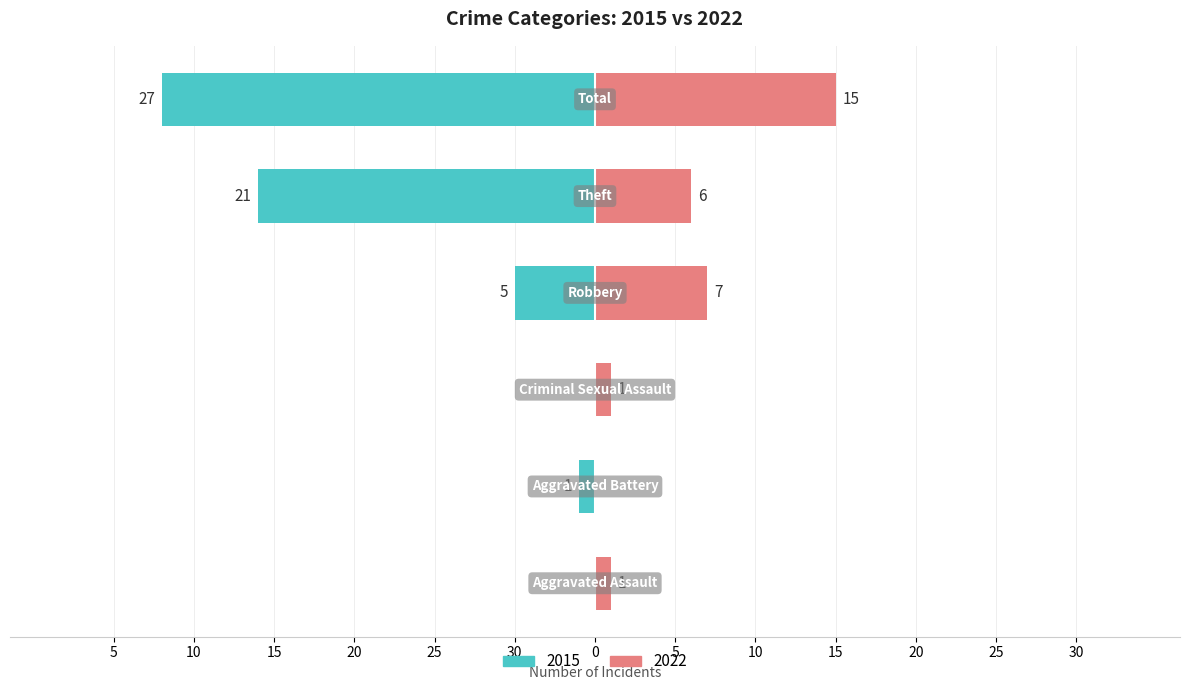

True or false: 2015 has a value of -7 at Robbery.

False